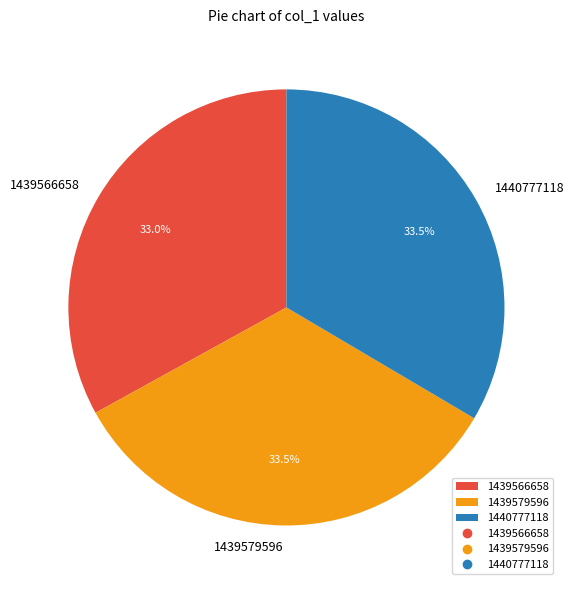

Combined, do 1439566658 and 1439579596 account for over 50%?

Yes